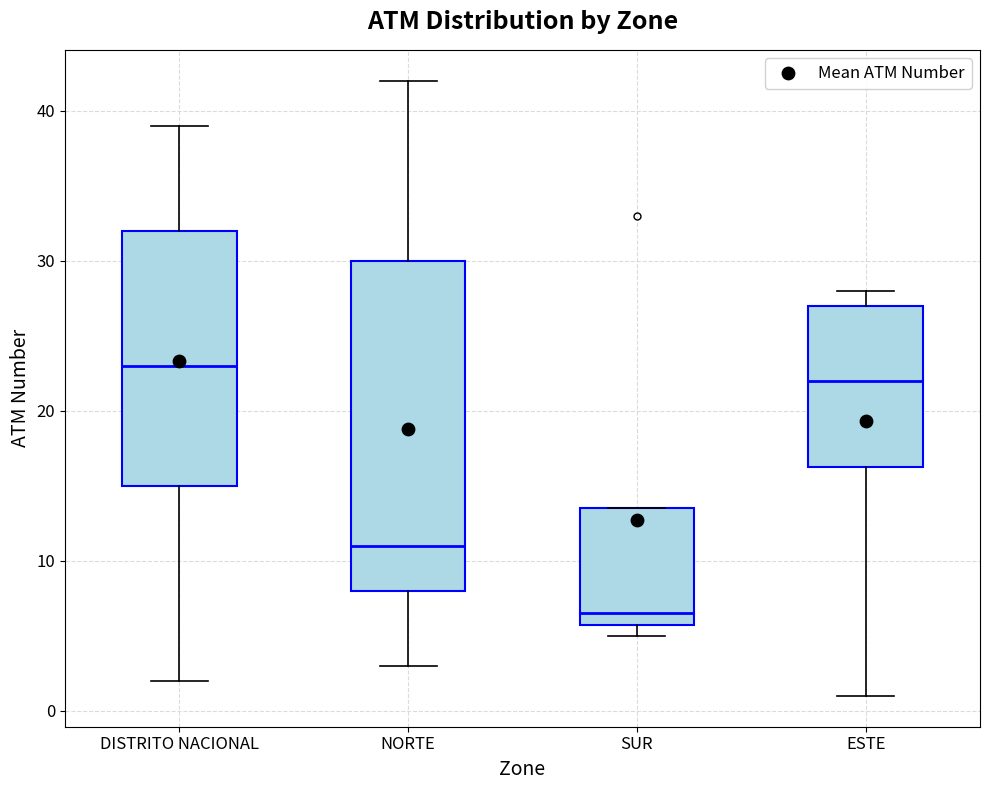

Reading left to right, read every box against the y-axis: the position of its median line, the range the box covers, and the ends of its whiskers. The values are not printed on the chart, so give them approximately, as read against the axis.

DISTRITO NACIONAL: median 23, box 15 to 32, whiskers 2 to 39
NORTE: median 11, box 8 to 30, whiskers 3 to 42
SUR: median 7, box 6 to 14, whiskers 5 to 14
ESTE: median 22, box 16 to 27, whiskers 1 to 28